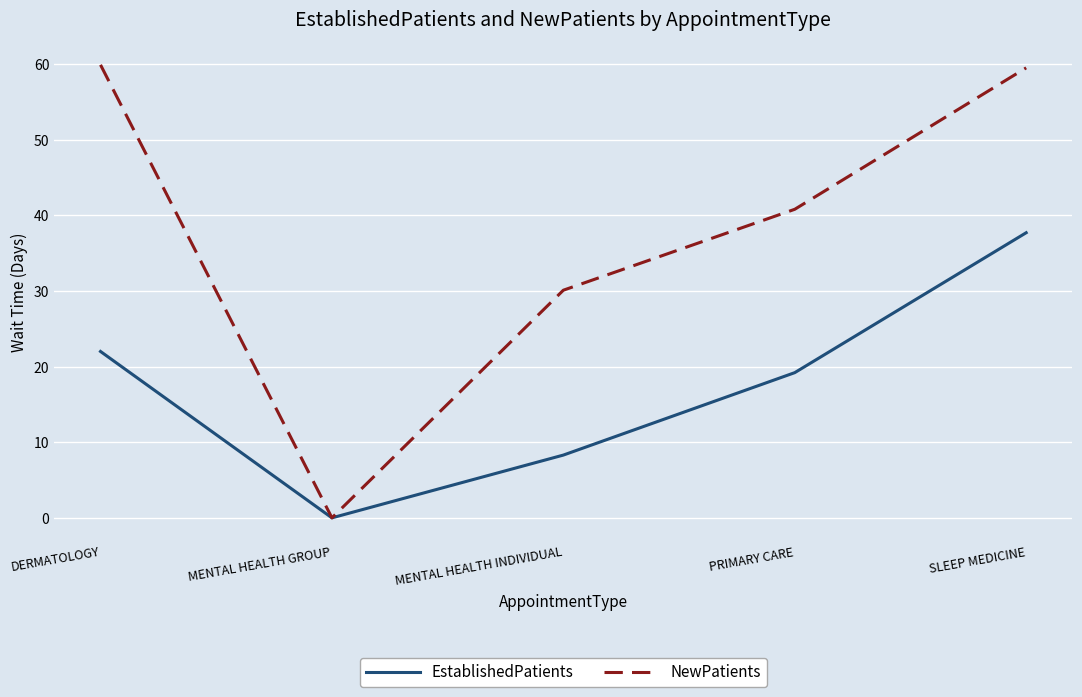

Which series has the largest total across all categories?

NewPatients